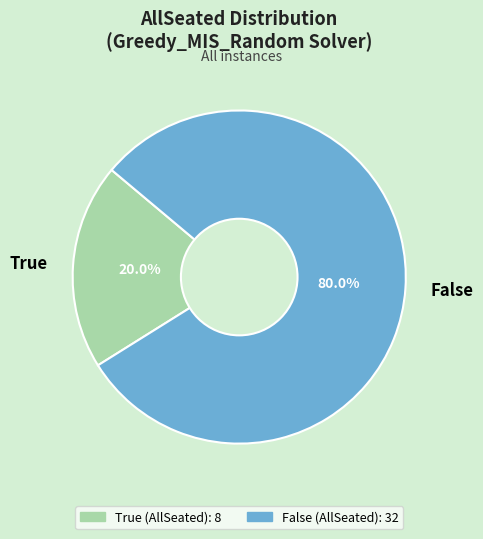

Combined, what portion of the pie is False and True?

100.0%